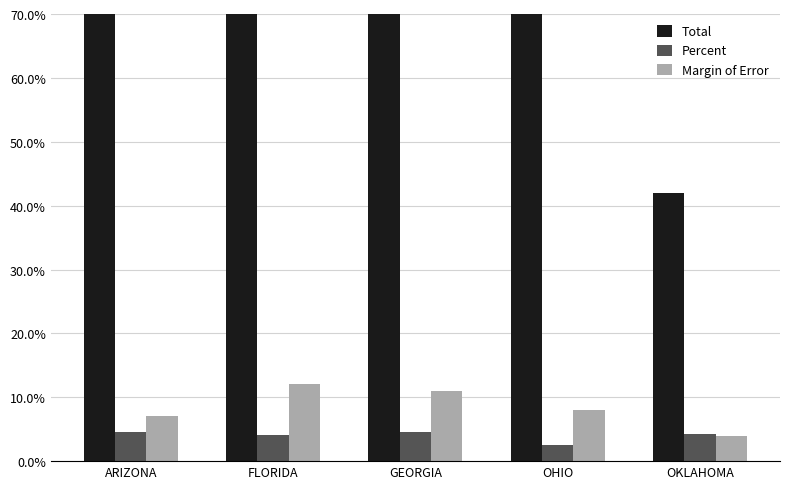

What is the approximate value of Total at OKLAHOMA?

42.0